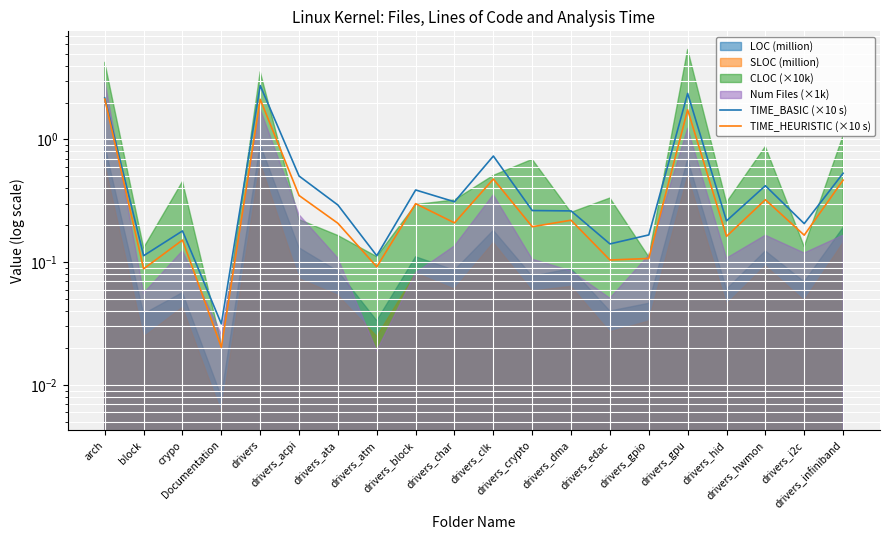

At which category does TIME_HEURISTIC (×10 s) reach its first local peak?

crypo